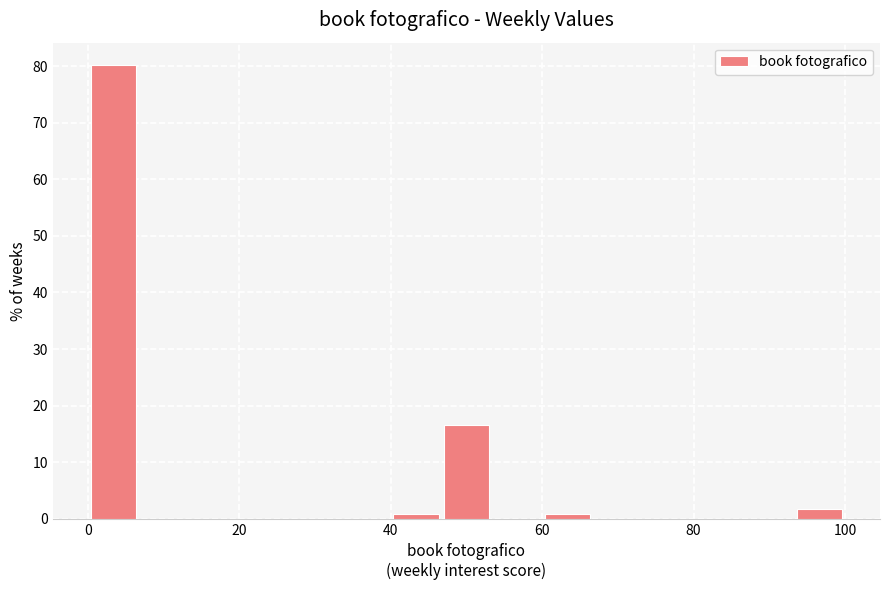

Read against the x-axis, roughly where is the centre of the tallest bar?

4